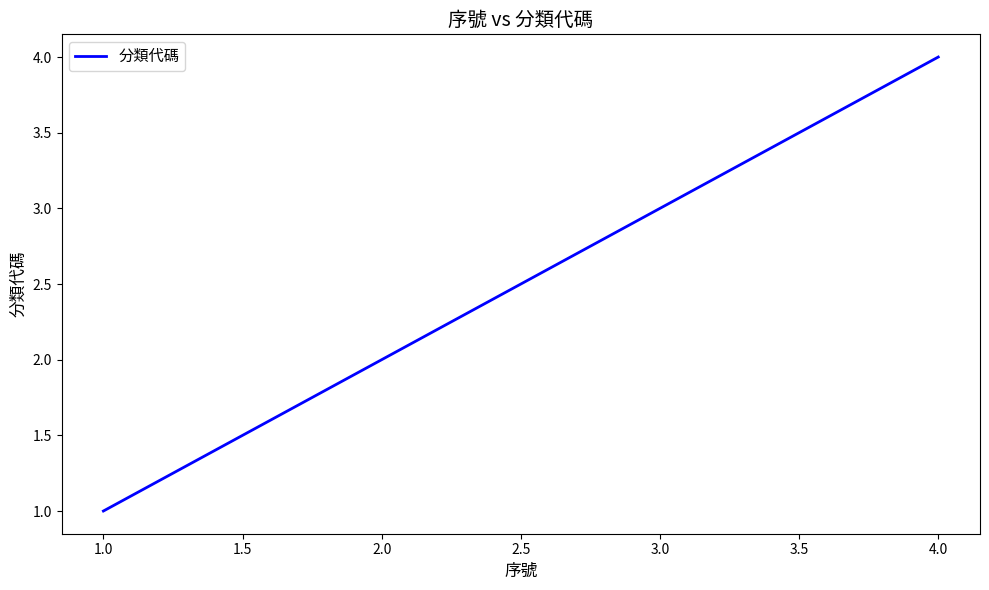

What is the difference between the maximum and minimum values?

3